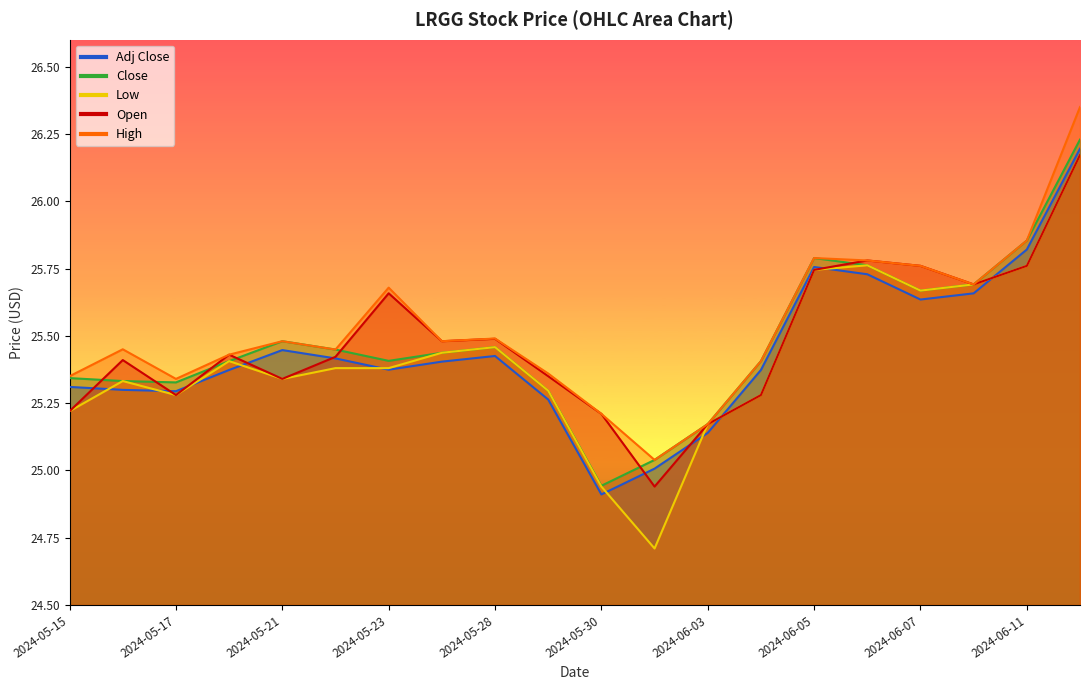

What is the label of the 2nd point from the left?

2024-05-16